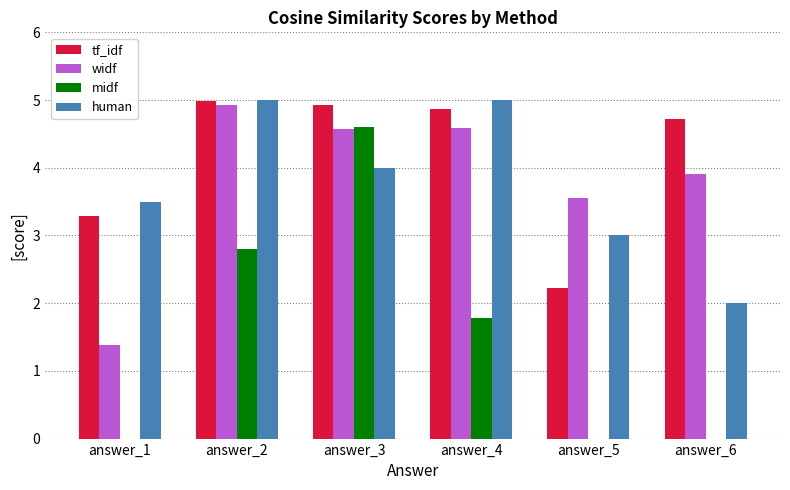

Which series has the largest total across all categories?

tf_idf